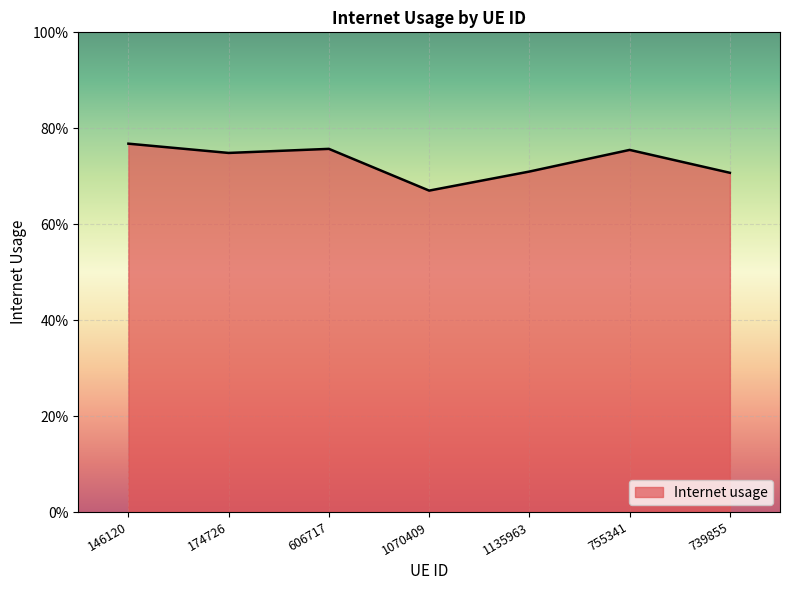

Does the chart display data point markers on the line(s)?

No